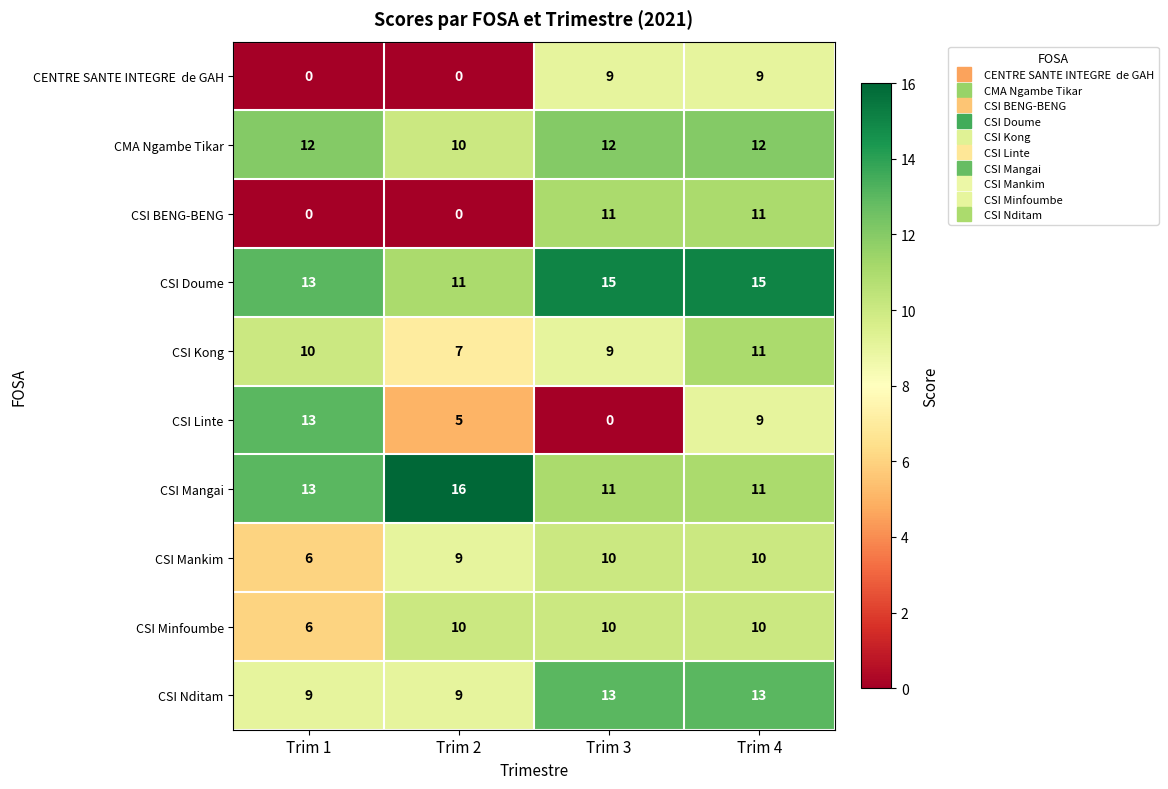

True or false: CSI Linte has a value of 9 at Trim 4.

True